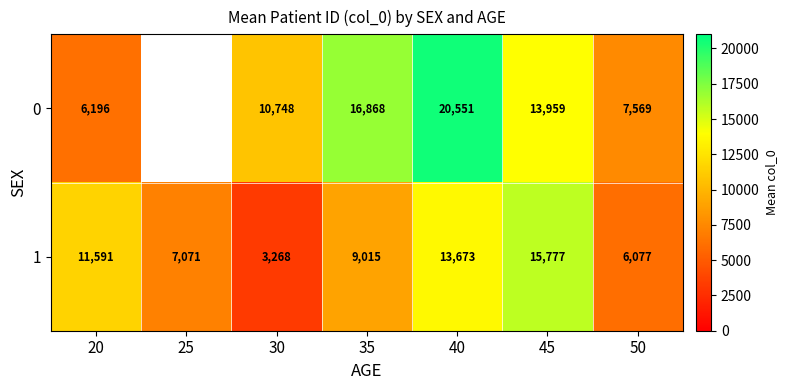

Which has a higher value, 30 or 25?

25